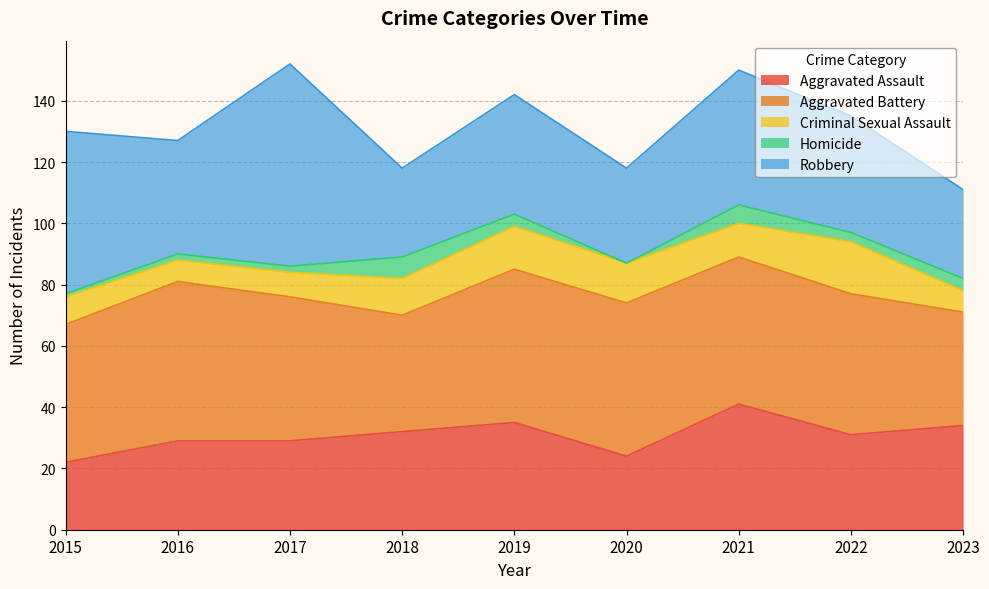

Count the number of data series in this chart.

5